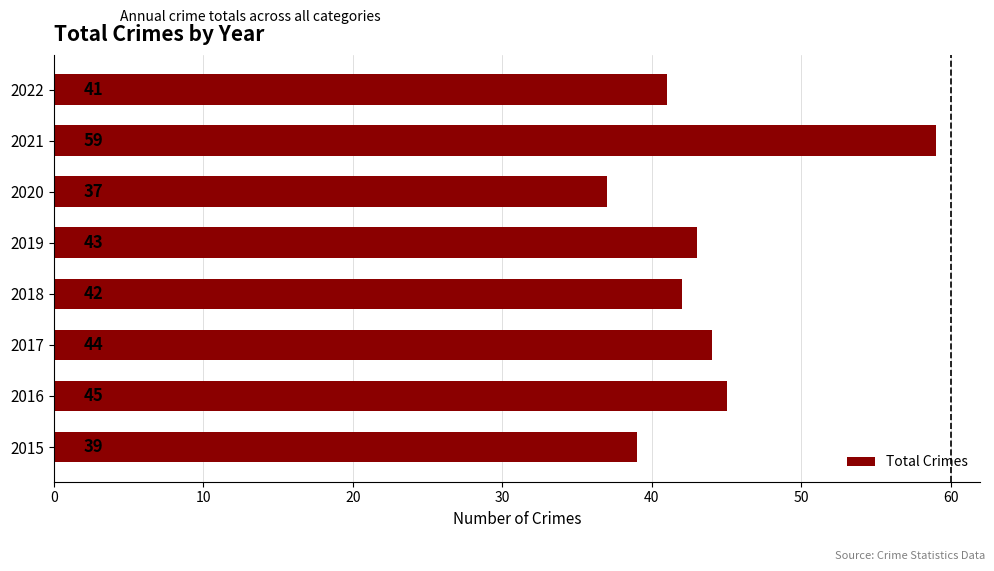

The chart shows a value of 37 at 2020. True or false?

True